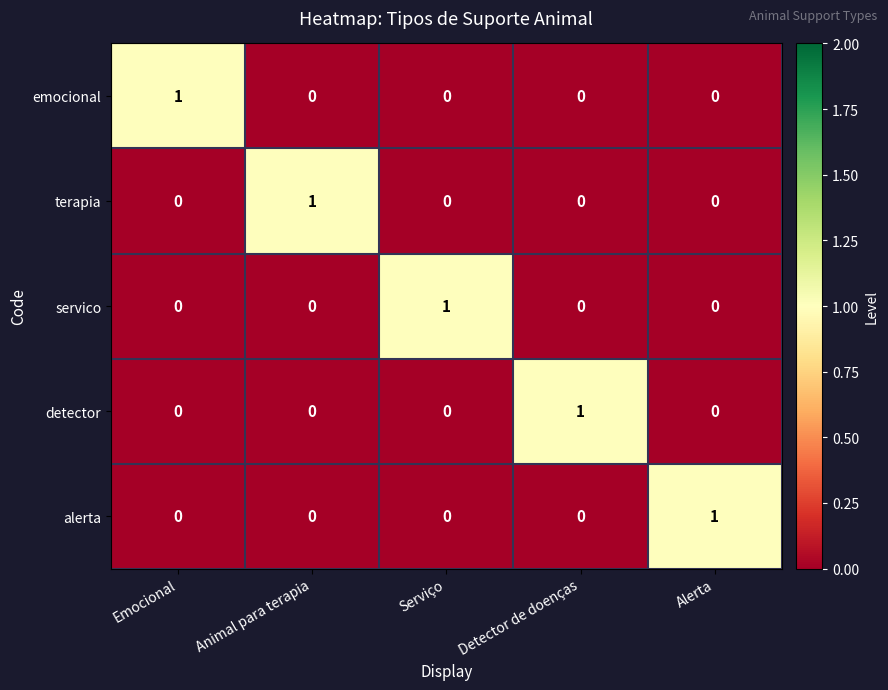

At how many categories does at least one series exceed 0?

5